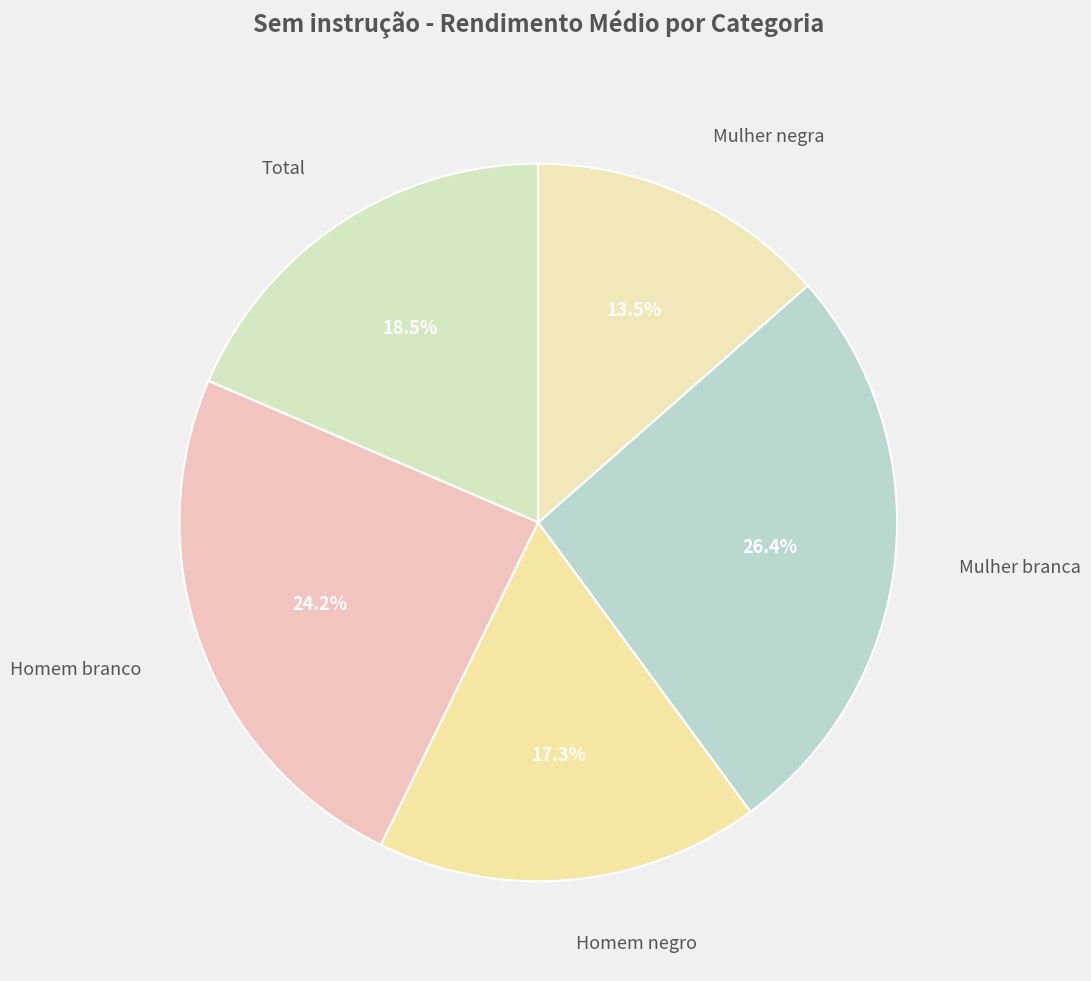

How many segments does this pie chart have?

5